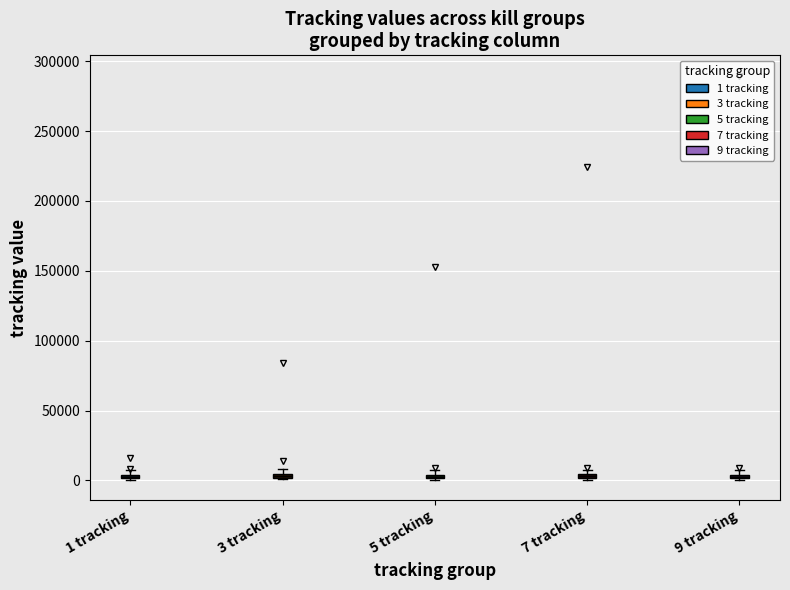

Where is the upper edge of the box for 5 tracking on the y-axis? The values are not printed on the chart, so give them approximately, as read against the axis.

5000